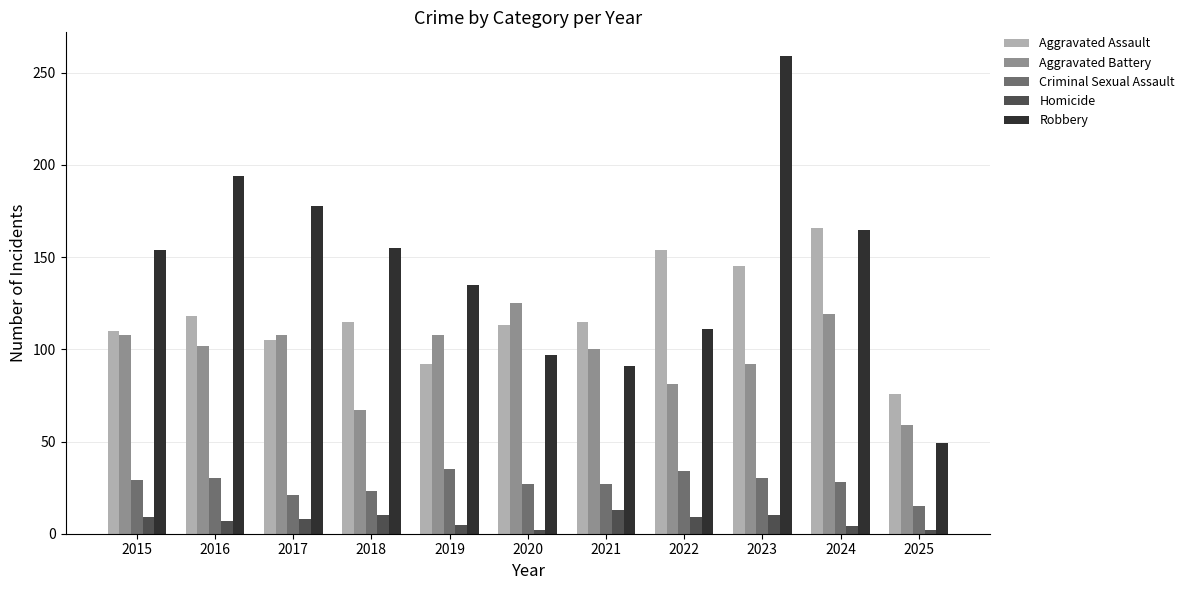

What is the value of the Homicide bar at the 11th from the left?

2